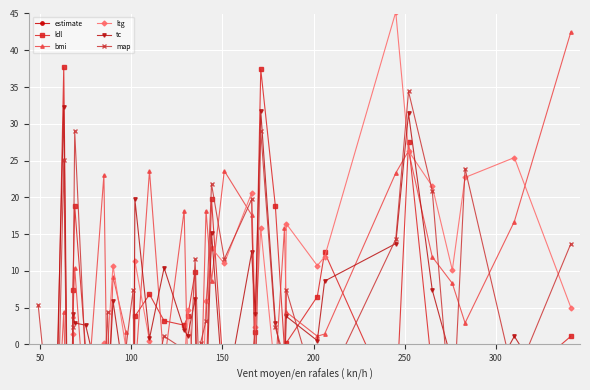

In estimate, how many points are lower than both neighbors (excluding endpoints)?

11